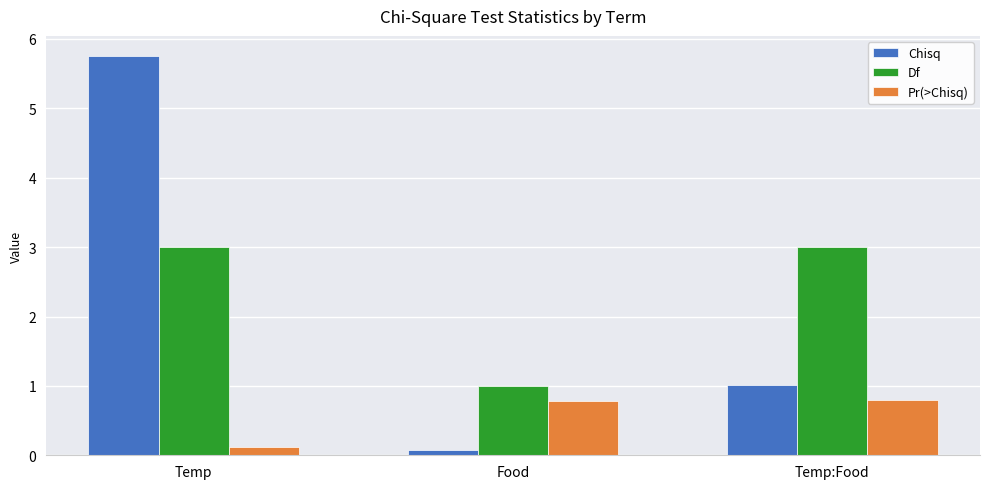

What are all the series names shown in the legend?

Chisq, Df, Pr(>Chisq)